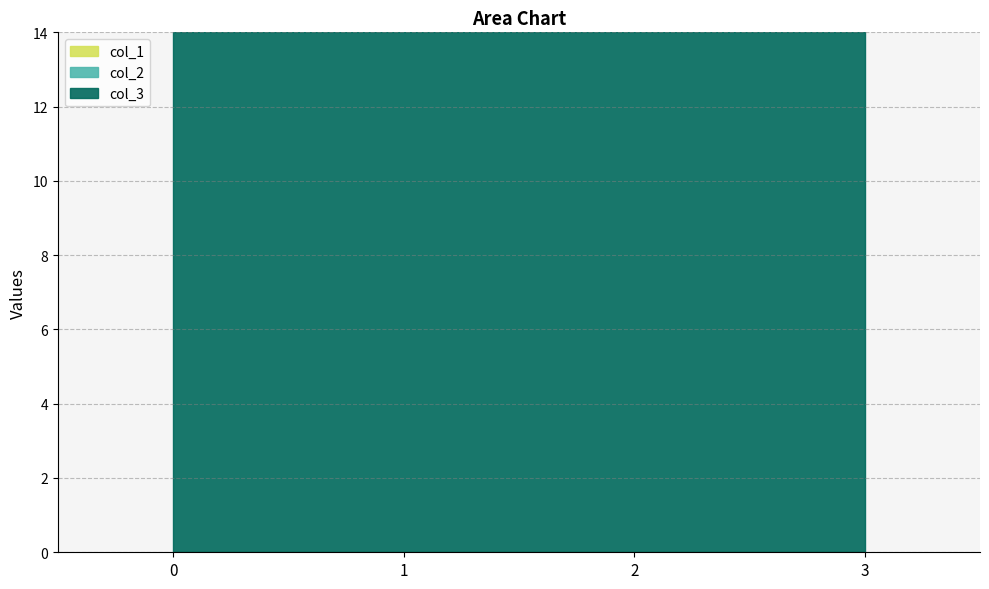

Rank the series by their maximum value, from highest to lowest.

col_3, col_1, col_2